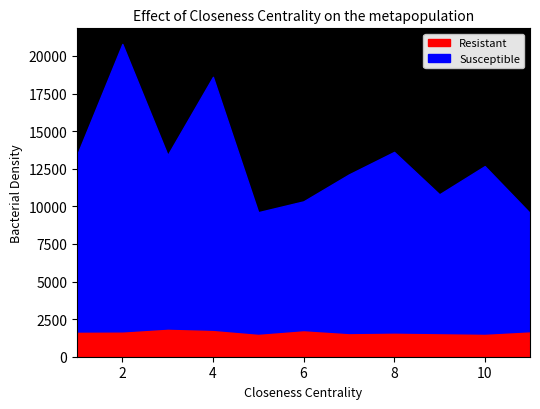

What is the maximum value for Resistant?

1878.9